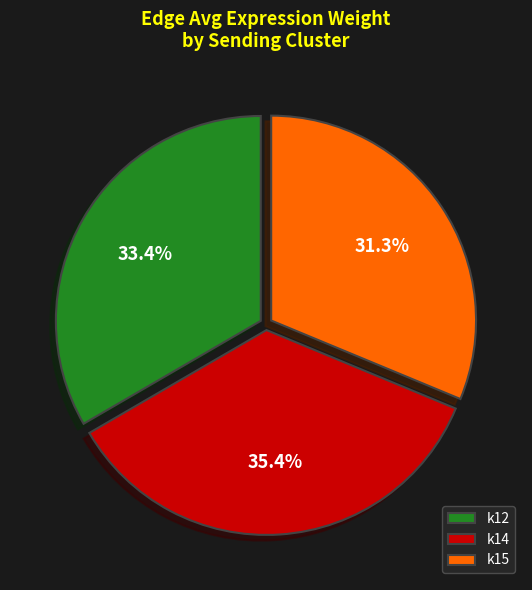

Is there any slice that represents more than half of the pie?

No